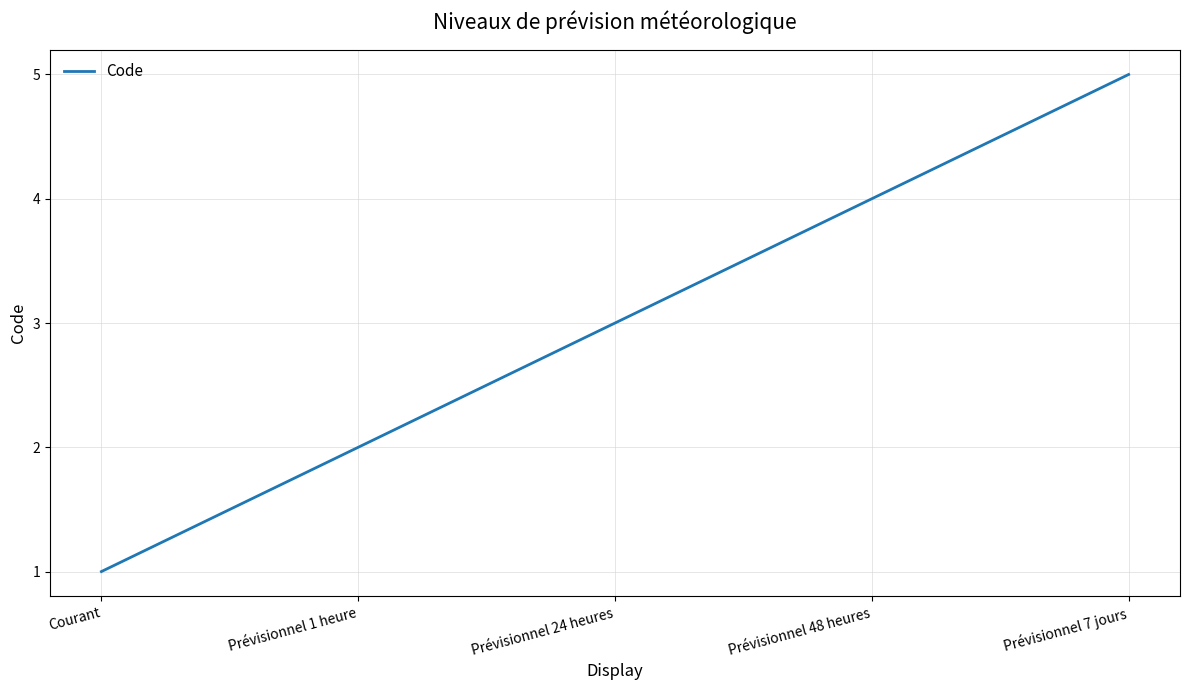

What is the ratio of the value at Prévisionnel 48 heures to the value at Prévisionnel 24 heures?

1.3